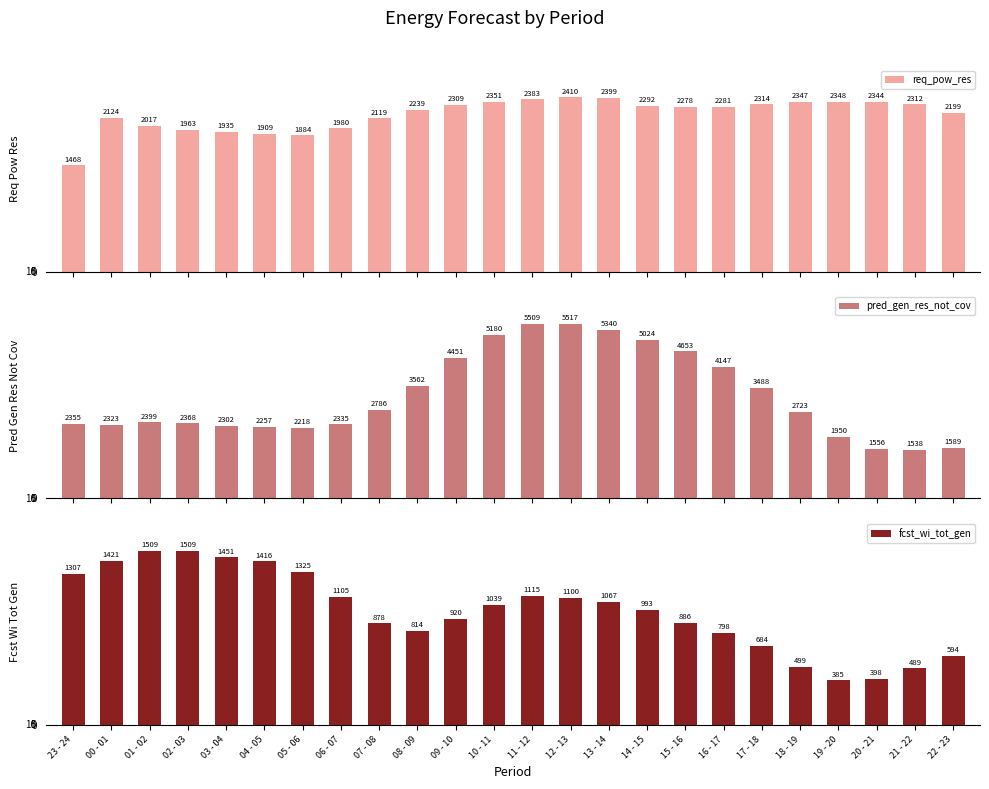

At which label does pred_gen_res_not_cov reach its minimum?

21 - 22